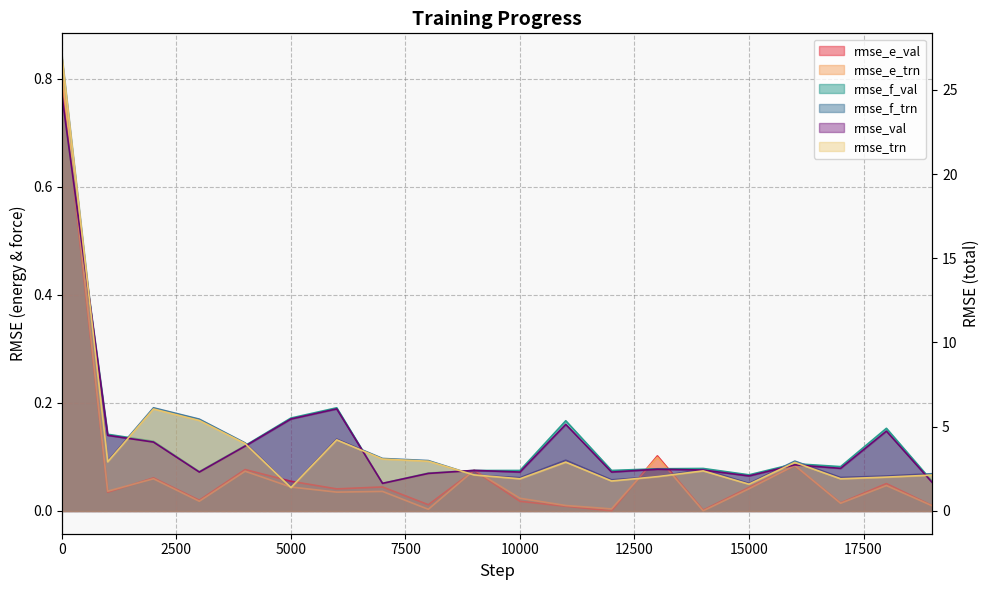

Reading left to right, extract all data points from this chart.

rmse_e_val: 0=0.8	1000=0.0	2000=0.1	3000=0.0	4000=0.1	5000=0.1	6000=0.0	7000=0.0	8000=0.0	9000=0.1	10000=0.0	11000=0.0	12000=0.0	13000=0.1	14000=0.0	15000=0.0	16000=0.1	17000=0.0	18000=0.1	19000=0.0
rmse_e_trn: 0=0.8	1000=0.0	2000=0.1	3000=0.0	4000=0.1	5000=0.0	6000=0.0	7000=0.0	8000=0.0	9000=0.1	10000=0.0	11000=0.0	12000=0.0	13000=0.1	14000=0.0	15000=0.0	16000=0.1	17000=0.0	18000=0.0	19000=0.0
rmse_f_val: 0=0.8	1000=0.1	2000=0.1	3000=0.1	4000=0.1	5000=0.2	6000=0.2	7000=0.1	8000=0.1	9000=0.1	10000=0.1	11000=0.2	12000=0.1	13000=0.1	14000=0.1	15000=0.1	16000=0.1	17000=0.1	18000=0.2	19000=0.1
rmse_f_trn: 0=0.8	1000=0.1	2000=0.2	3000=0.2	4000=0.1	5000=0.0	6000=0.1	7000=0.1	8000=0.1	9000=0.1	10000=0.1	11000=0.1	12000=0.1	13000=0.1	14000=0.1	15000=0.1	16000=0.1	17000=0.1	18000=0.1	19000=0.1
rmse_val: 0=24.7	1000=4.5	2000=4.1	3000=2.3	4000=3.9	5000=5.5	6000=6.1	7000=1.6	8000=2.2	9000=2.4	10000=2.3	11000=5.1	12000=2.3	13000=2.5	14000=2.4	15000=2.1	16000=2.7	17000=2.5	18000=4.7	19000=1.7
rmse_trn: 0=27.0	1000=2.9	2000=6.0	3000=5.4	4000=4.0	5000=1.4	6000=4.2	7000=3.1	8000=3.0	9000=2.1	10000=1.9	11000=2.9	12000=1.8	13000=2.0	14000=2.4	15000=1.6	16000=2.9	17000=1.9	18000=2.0	19000=2.1